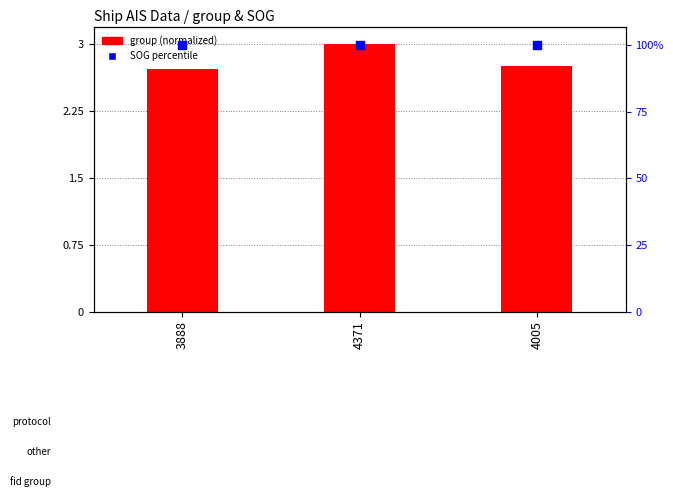

What are all the series names shown in the legend?

group (normalized), SOG percentile